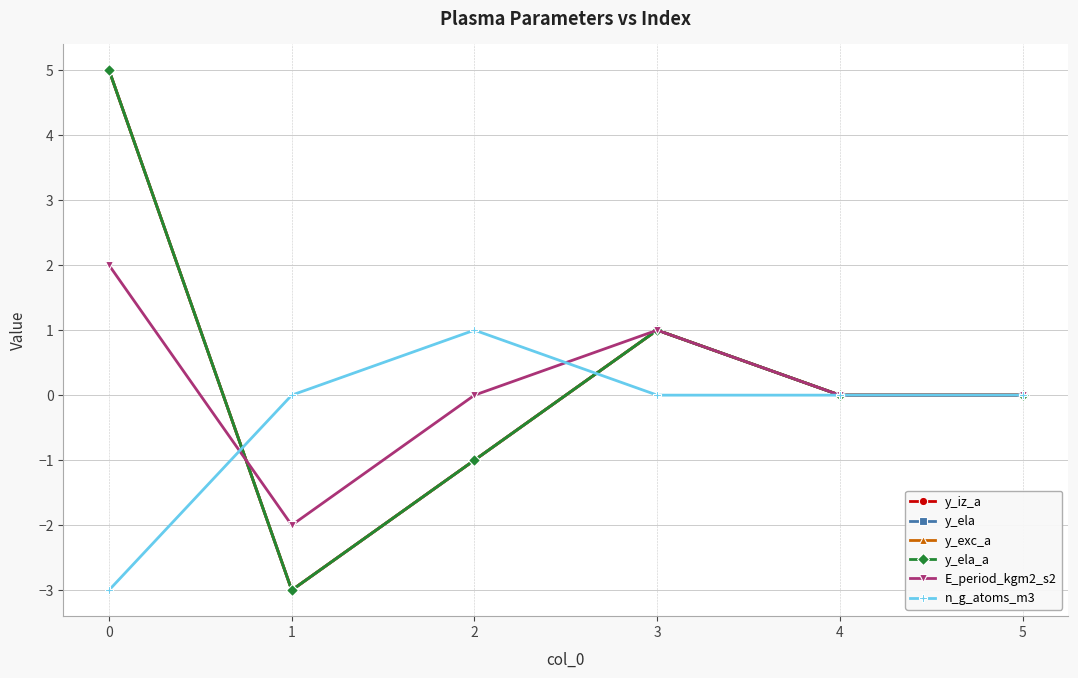

Does the chart have visible grid lines?

Yes